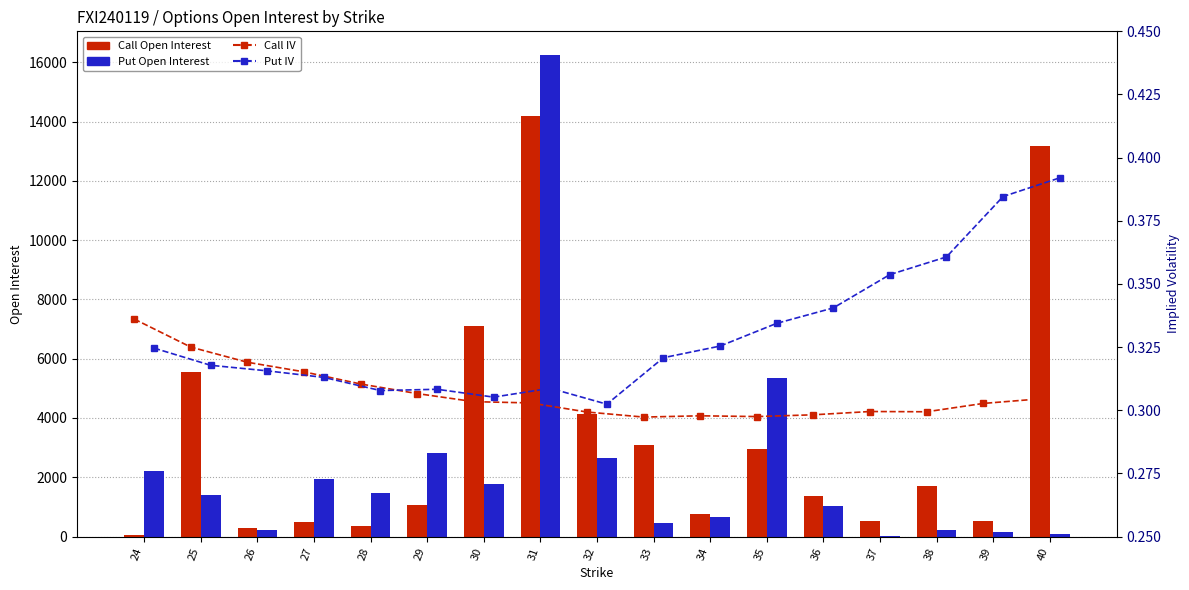

What are all the series names shown in the legend?

Call Open Interest, Put Open Interest, Call IV, Put IV